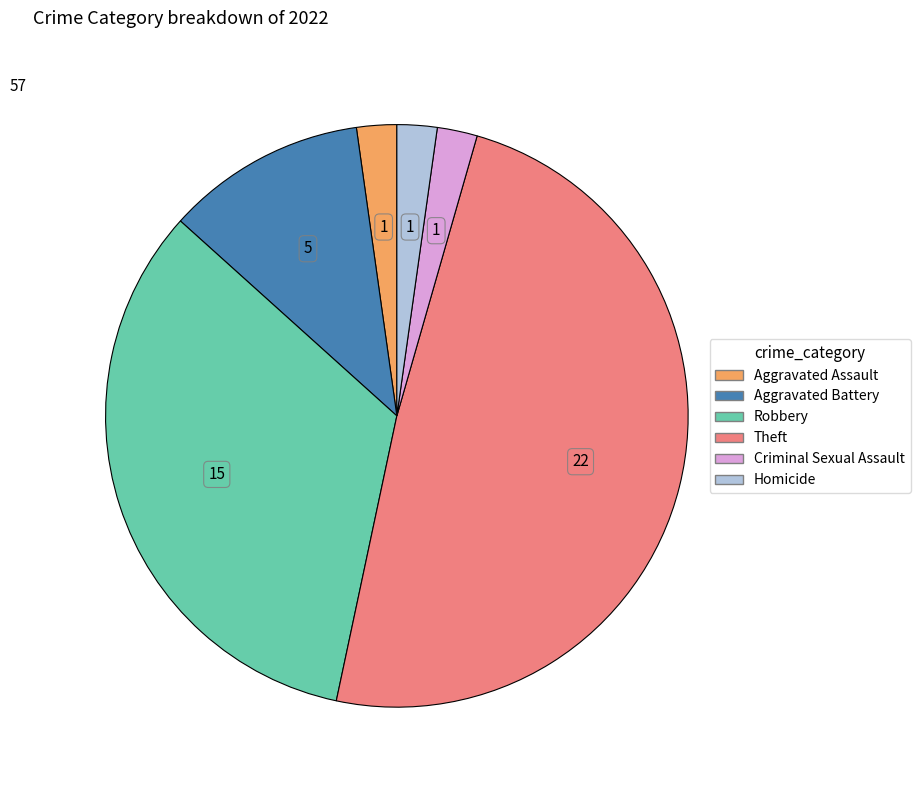

Is it true that Criminal Sexual Assault is 2% of the pie?

True